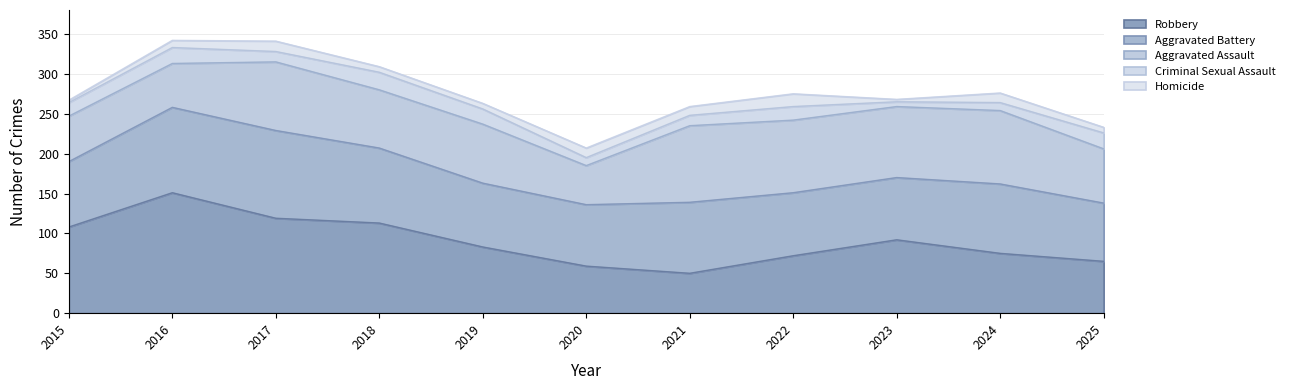

How many interior local valleys does the Aggravated Battery series have?

2